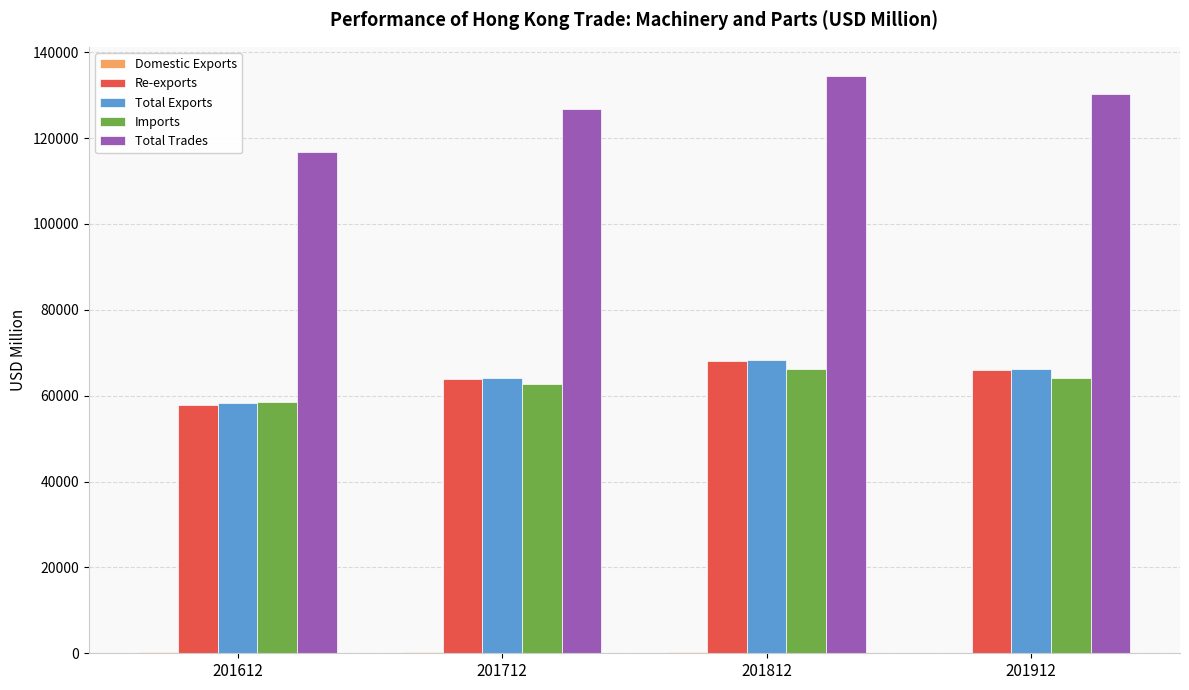

Between 201612 and 201912, which series saw the biggest shift?

Total Trades